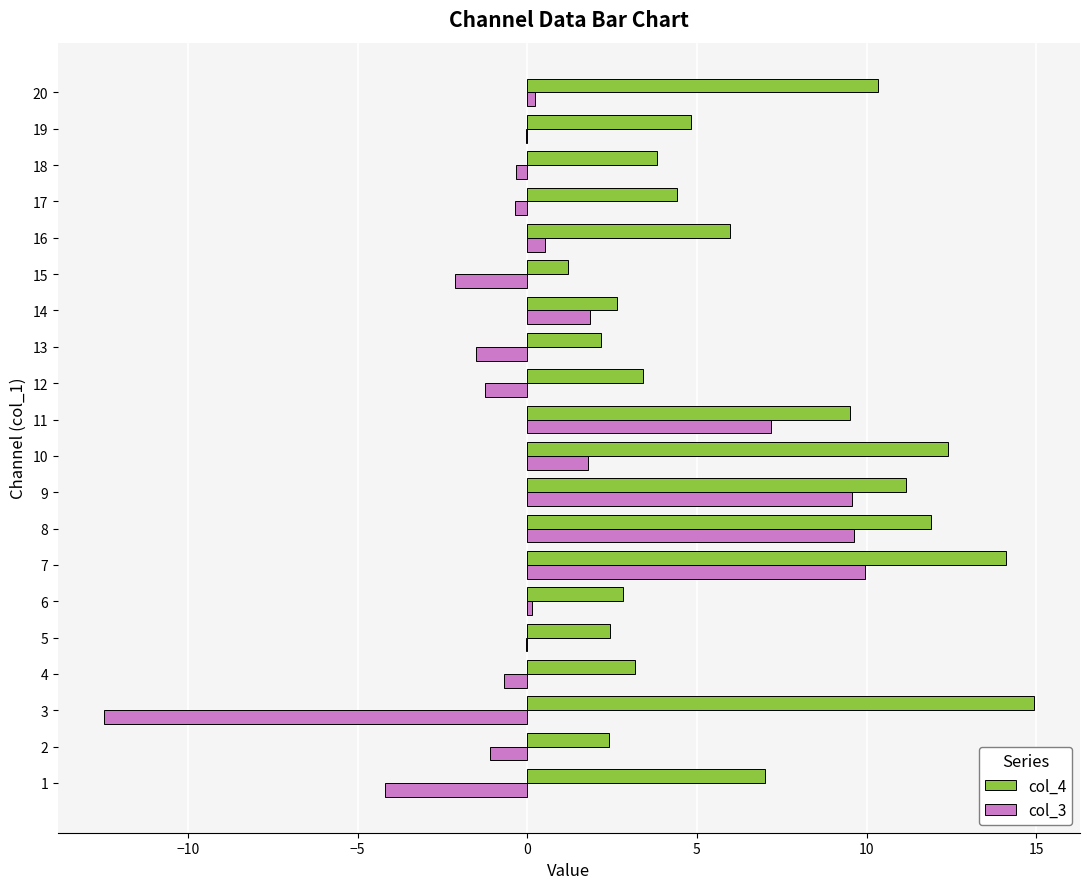

How many values in the col_4 series exceed 4?

11